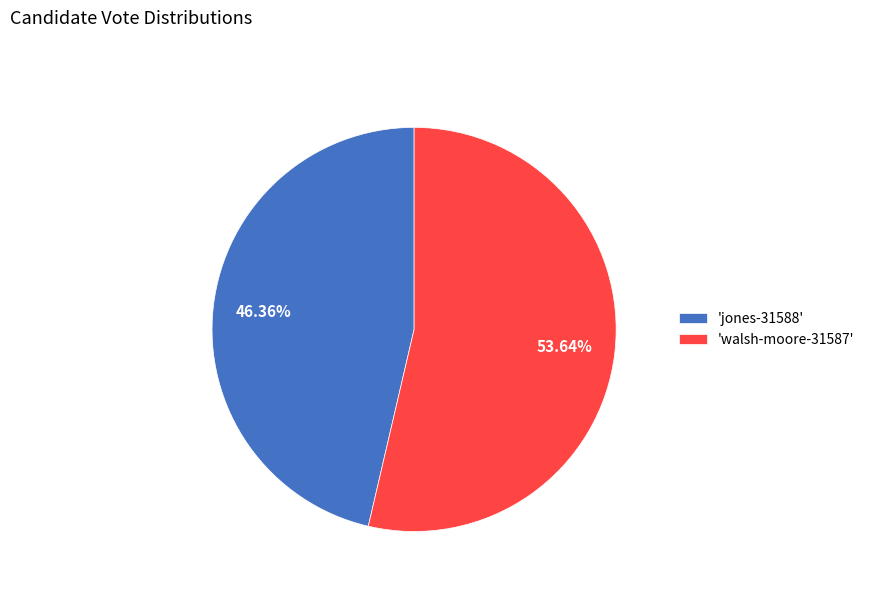

What is the smallest slice in the pie chart?

'jones-31588'